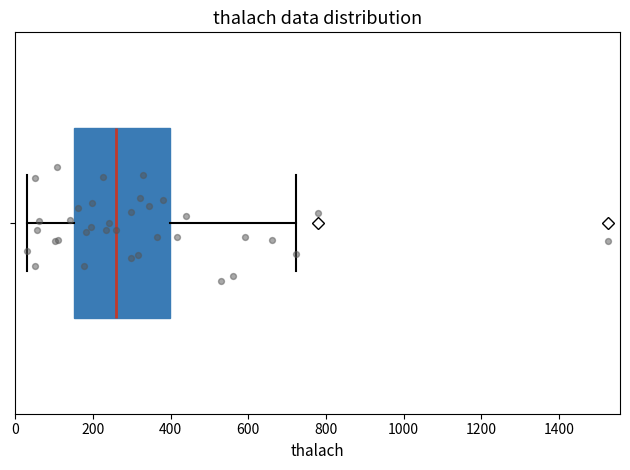

Transcribe this box plot: give where the median line is, the range the box spans, and where the two whiskers end, as read against the x-axis. The values are not printed on the chart, so give them approximately, as read against the axis.

median 260, box 160 to 400, whiskers 20 to 720